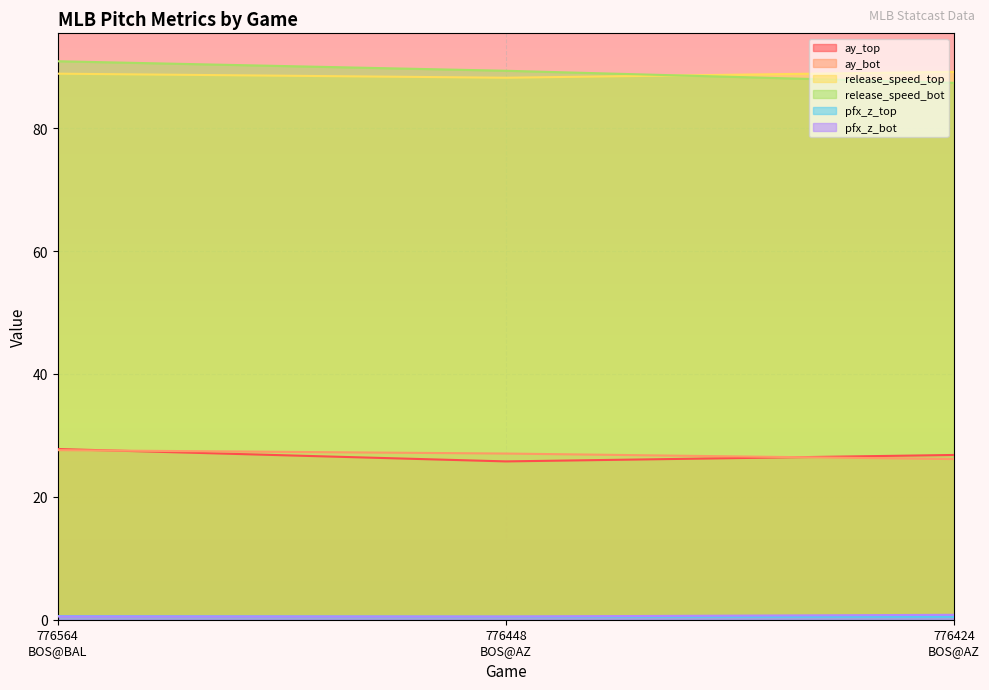

Between 776564
BOS@BAL and 776424
BOS@AZ, which series saw the biggest shift?

release_speed_bot